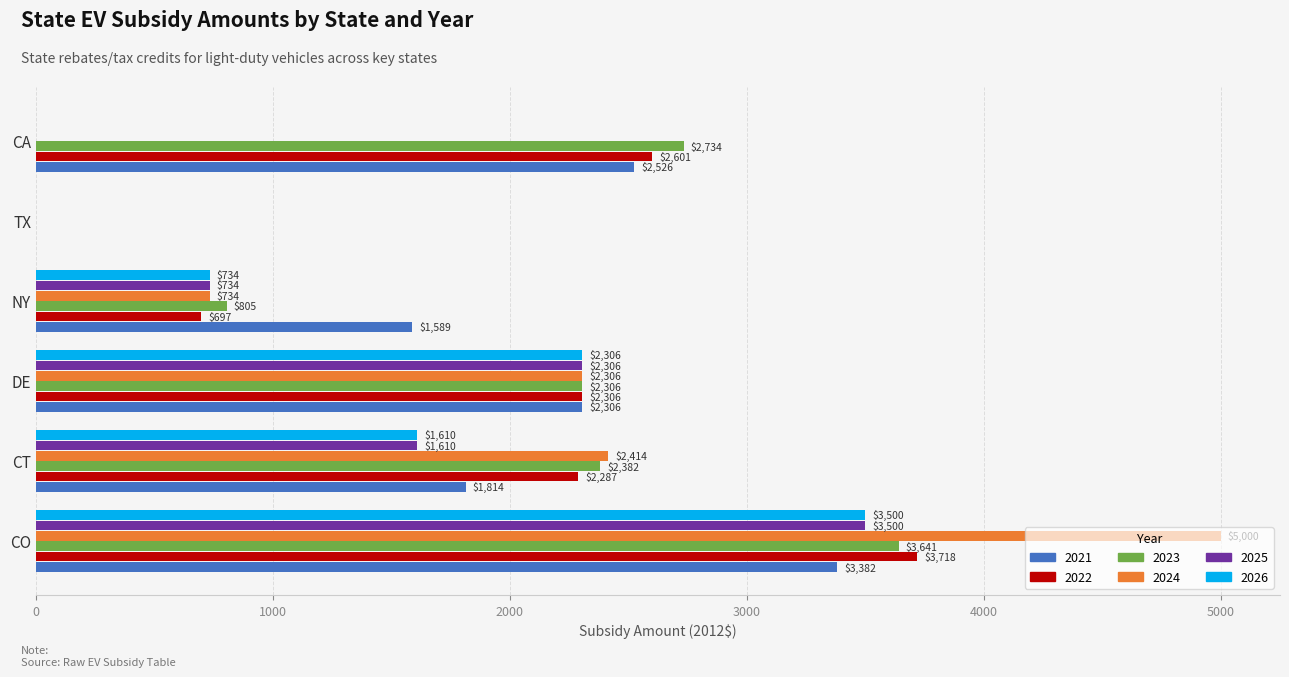

Where is 2021 nearest to the value 1690?

NY